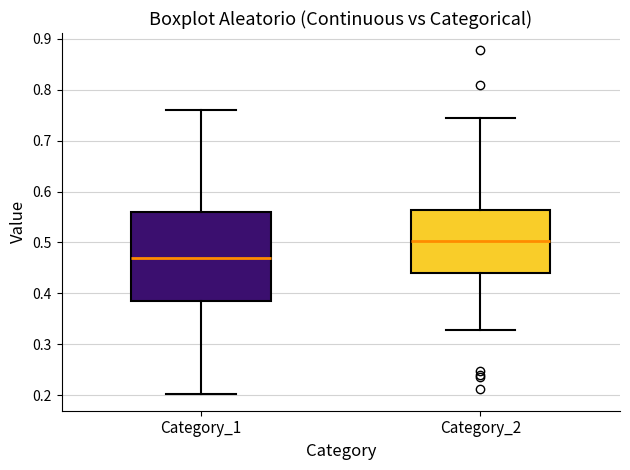

Where does the lower whisker of the box for Category_1 end on the y-axis? The values are not printed on the chart, so give them approximately, as read against the axis.

0.20